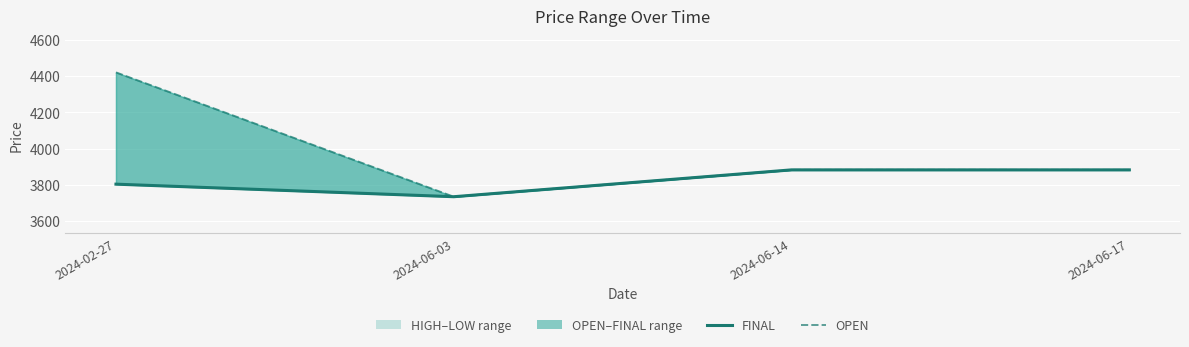

How many data points in OPEN are above 3882?

3